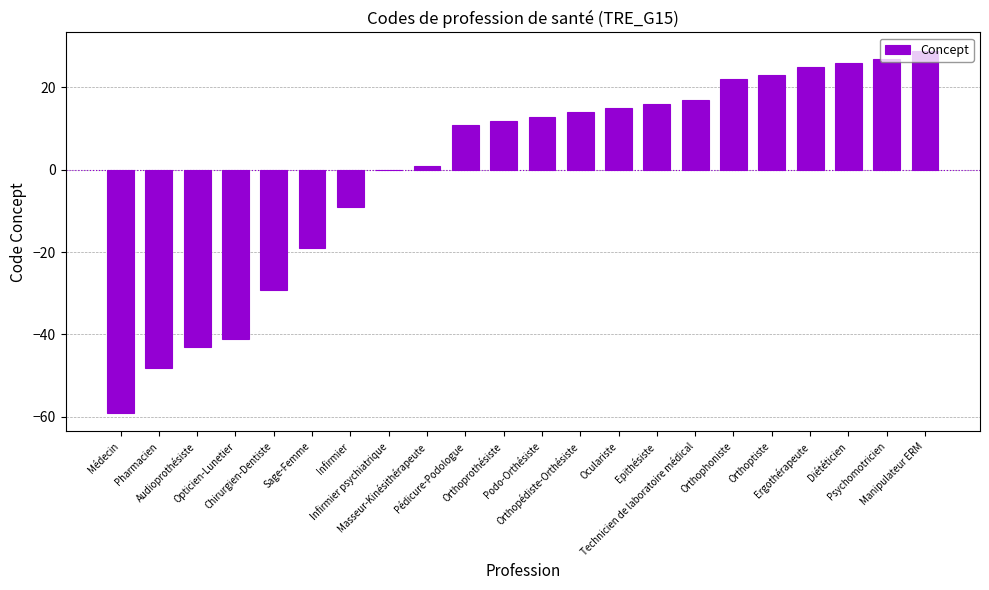

True or false: the data shows -0.1 at Infirmier psychiatrique.

True